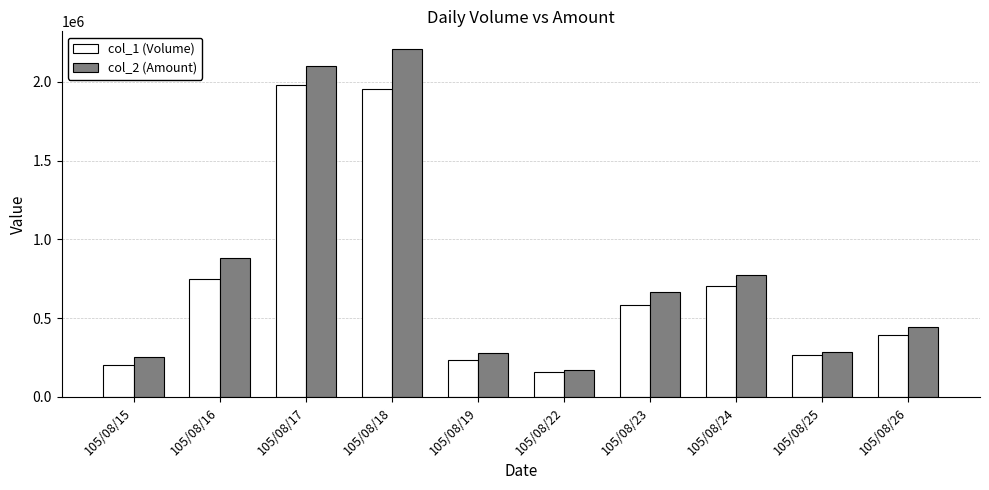

What is the minimum value shown in the chart?

157000